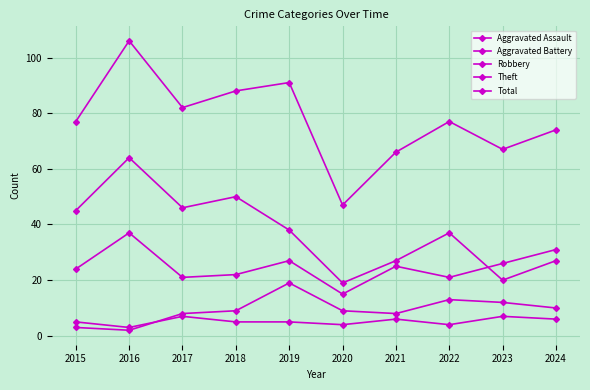

What is the approximate value of Total at 2015?

77